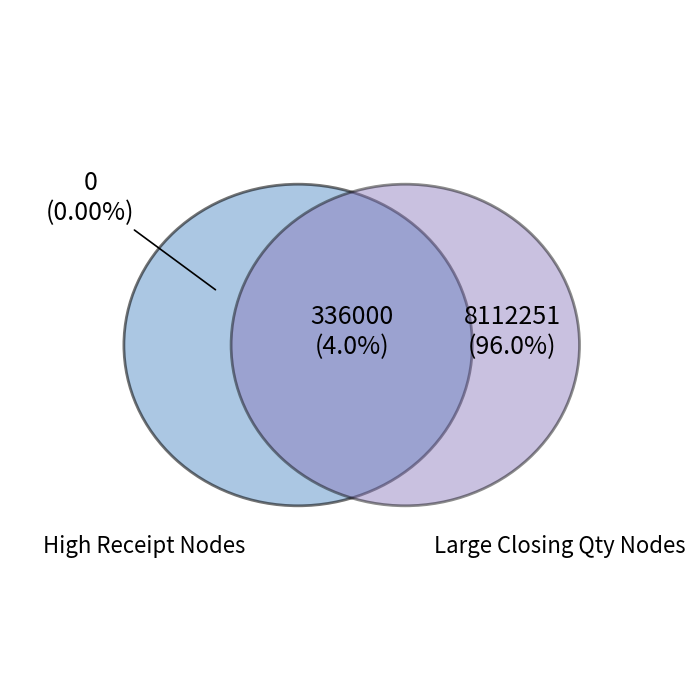

Between 3050 and 3650, which is larger?

3650